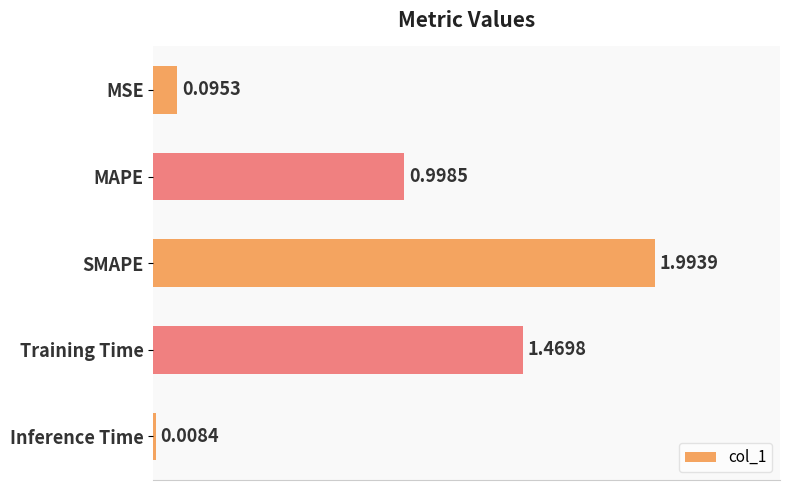

Are the bars horizontal?

Yes